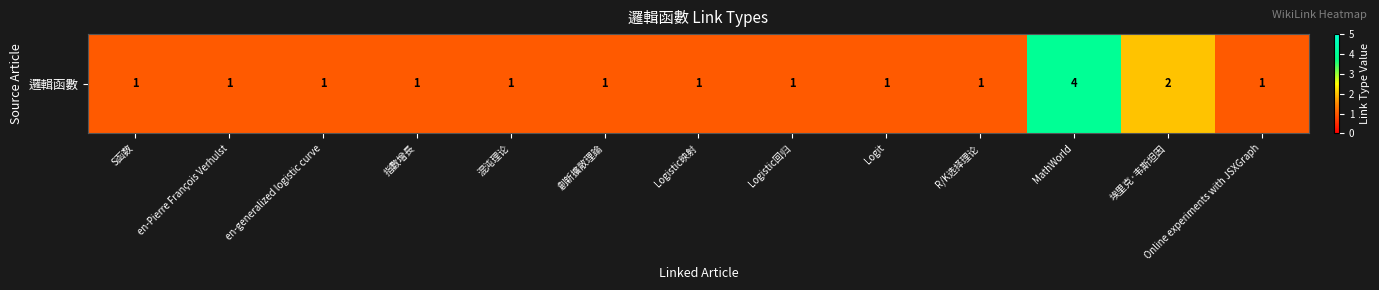

The chart shows a value of 1 at 創新擴散理論. True or false?

True